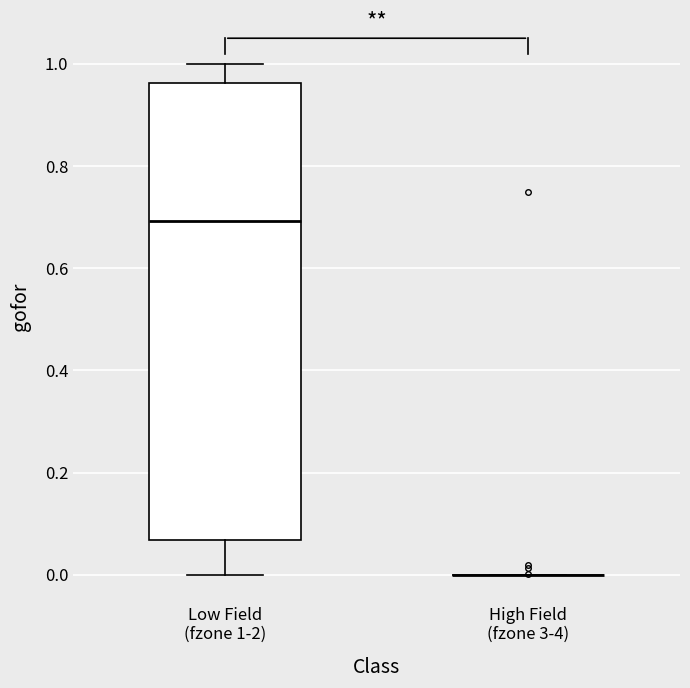

Reading left to right, transcribe this box plot: for each box, give where its median line is, the range the box spans, and where its two whiskers end, as read against the y-axis. The values are not printed on the chart, so give them approximately, as read against the axis.

Low Field (fzone 1-2): median 0.70, box 0.06 to 0.96, whiskers 0.00 to 1.00
High Field (fzone 3-4): box collapsed to a line at 0.00, whiskers 0.00 to 0.00